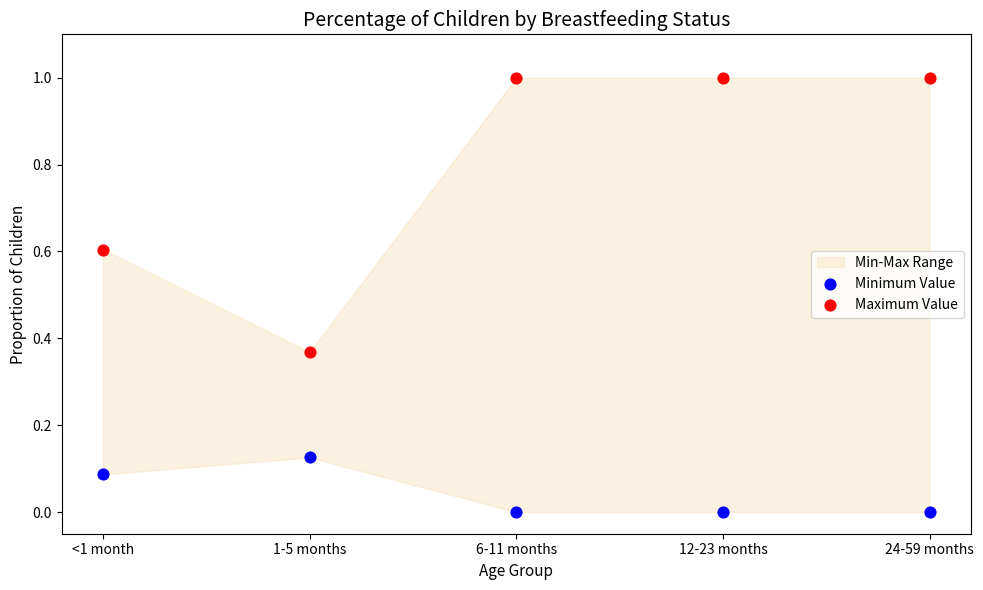

Which series reaches the maximum Y coordinate?

Maximum Value